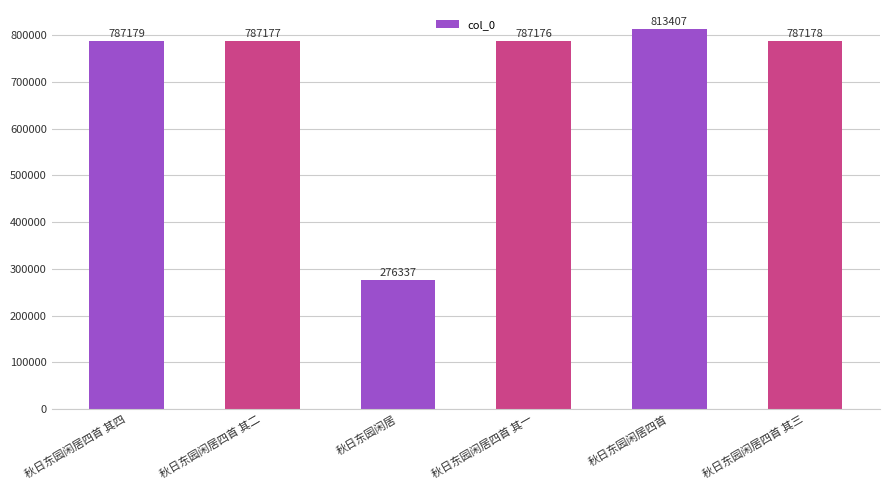

List the labels in order of value, largest first.

秋日东园闲居四首, 秋日东园闲居四首 其四, 秋日东园闲居四首 其三, 秋日东园闲居四首 其二, 秋日东园闲居四首 其一, 秋日东园闲居